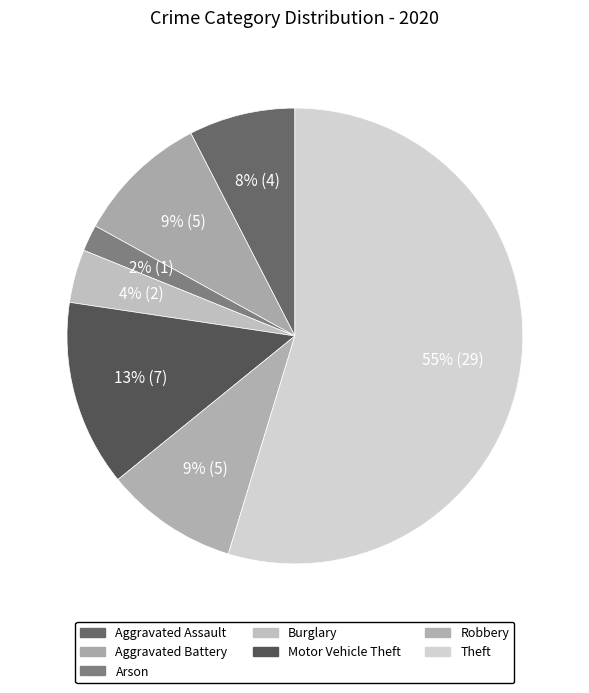

How many slices are in this pie chart?

7